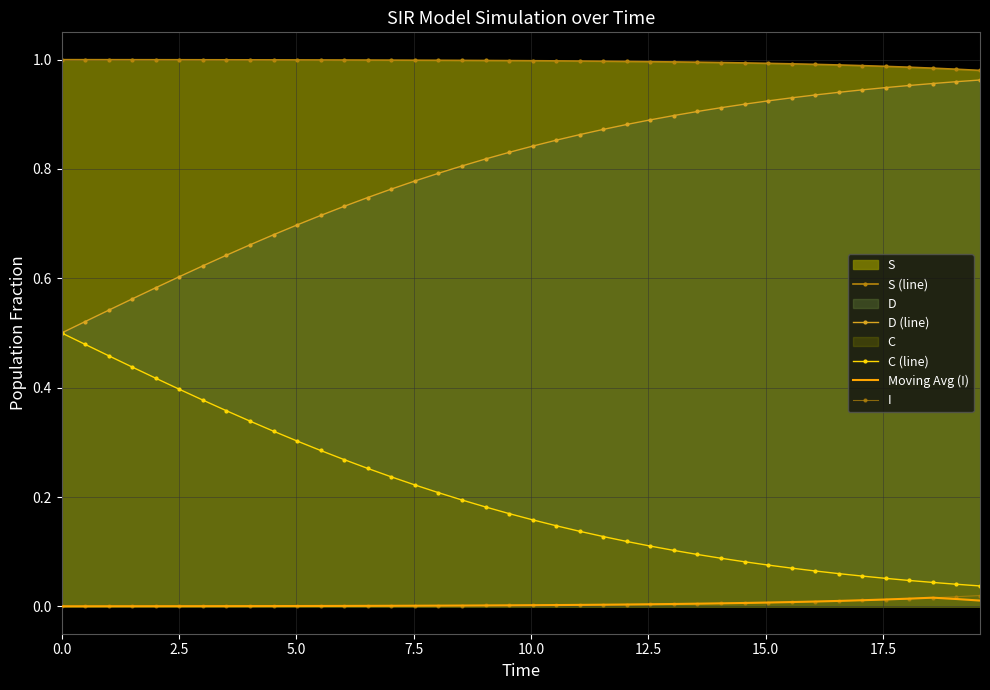

What is the spread (max minus min) of values at 15?

1.0